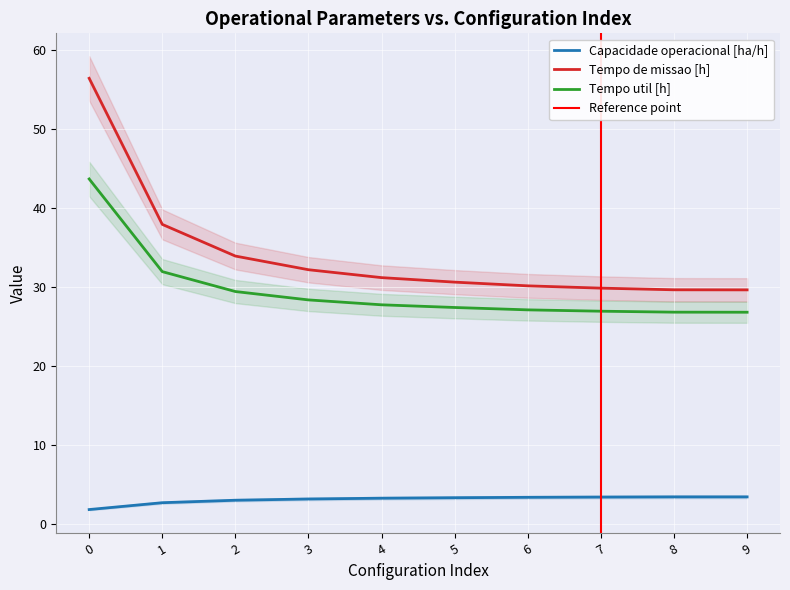

True or false: Capacidade operacional [ha/h] and Tempo util [h] intersect in this chart.

False